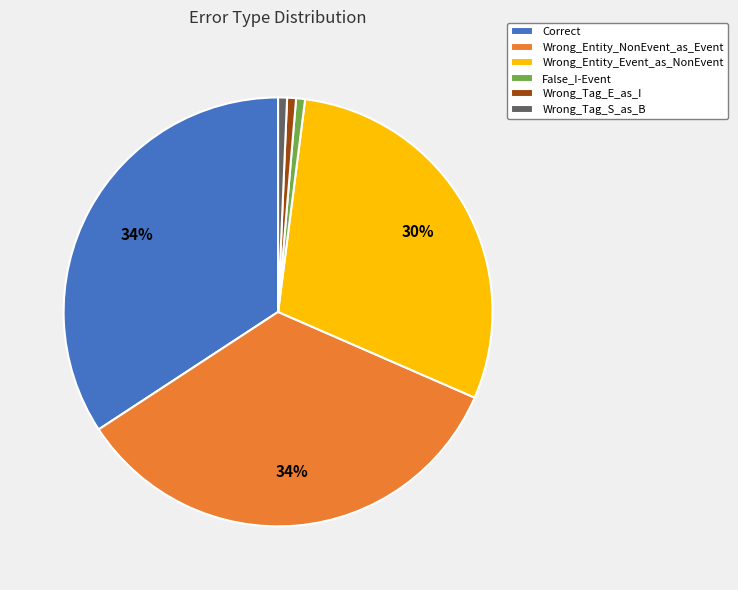

To the nearest percent, what portion does Wrong_Entity_NonEvent_as_Event represent?

34%